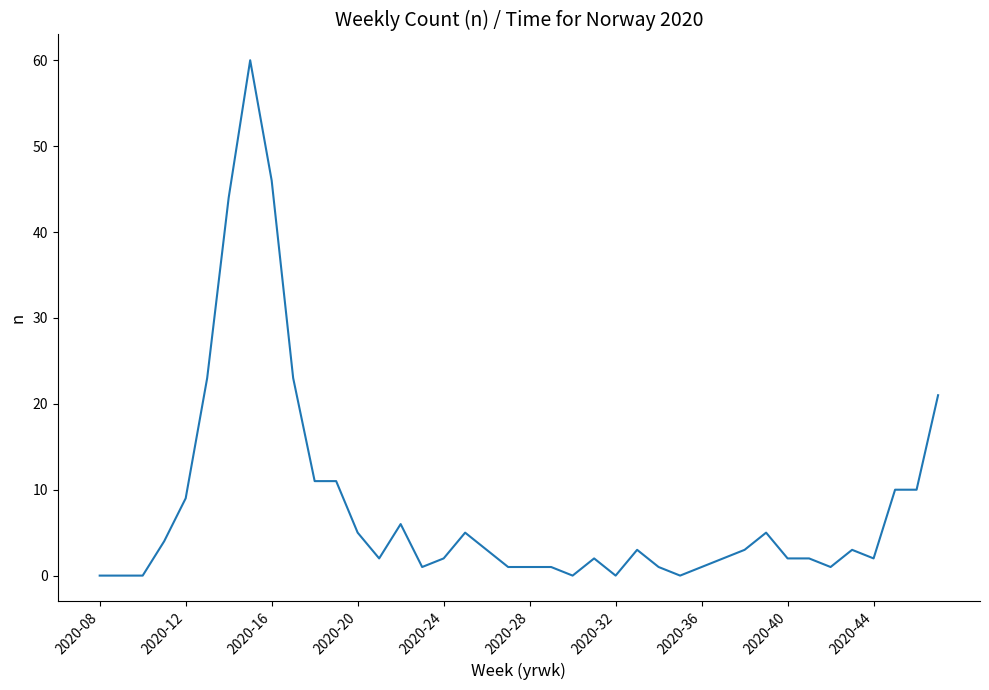

What is the difference between the maximum and minimum values?

60